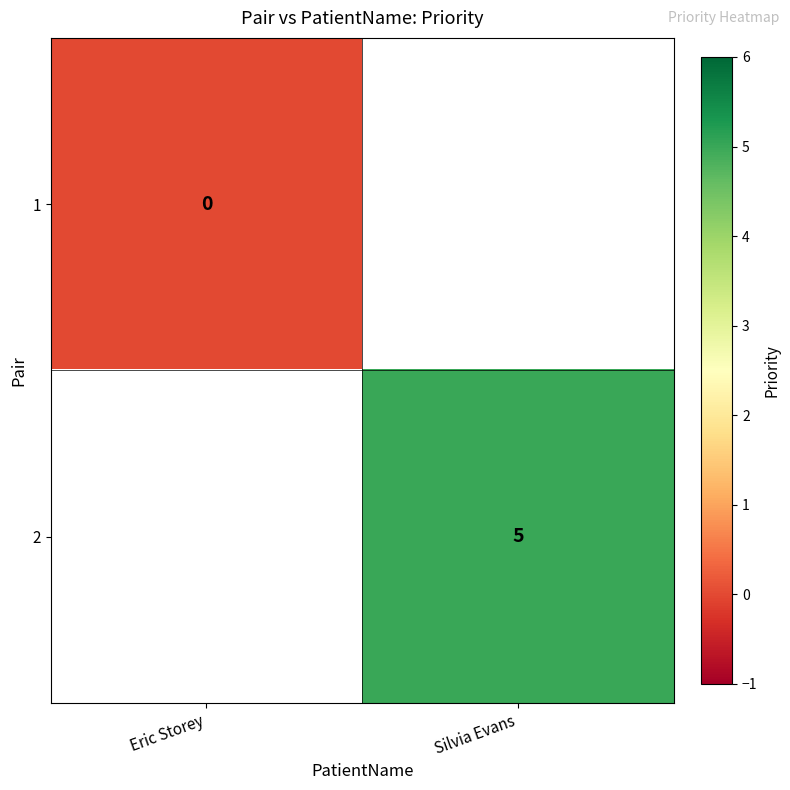

The value of 2 at Silvia Evans is 5. True or false?

True